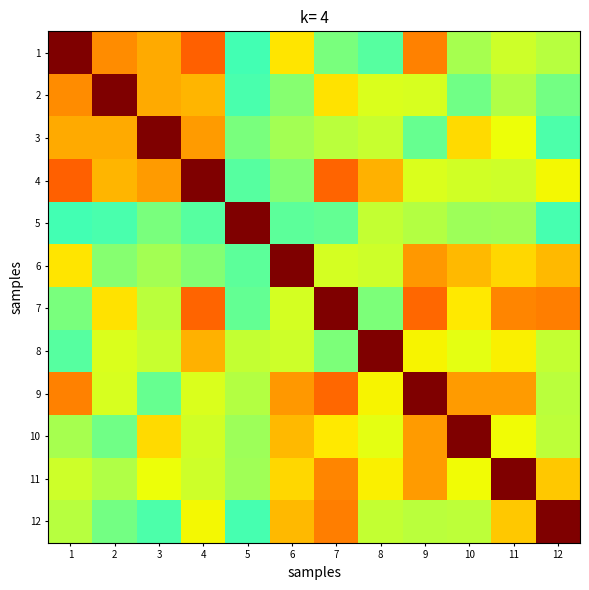

What is the total value across all series at 9?

8.3